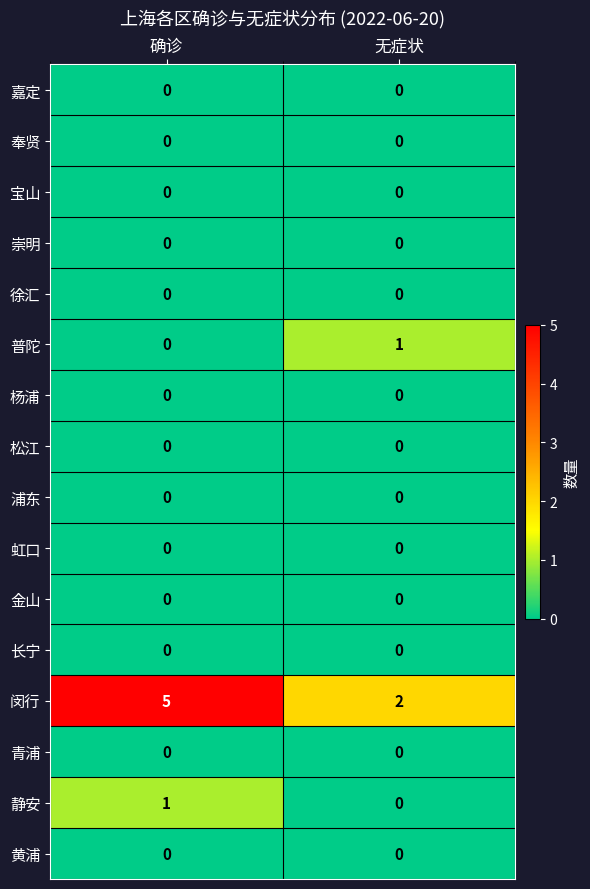

What is the spread (max minus min) of values at 无症状?

2